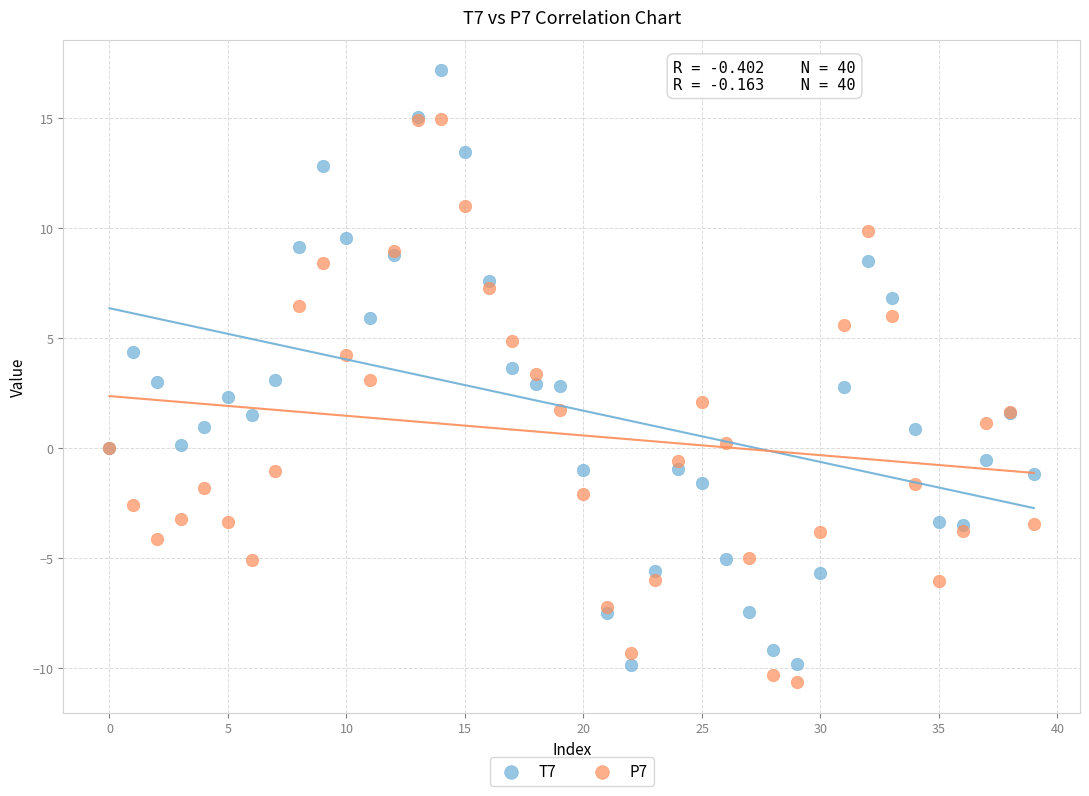

Which series contains the highest Y value?

T7